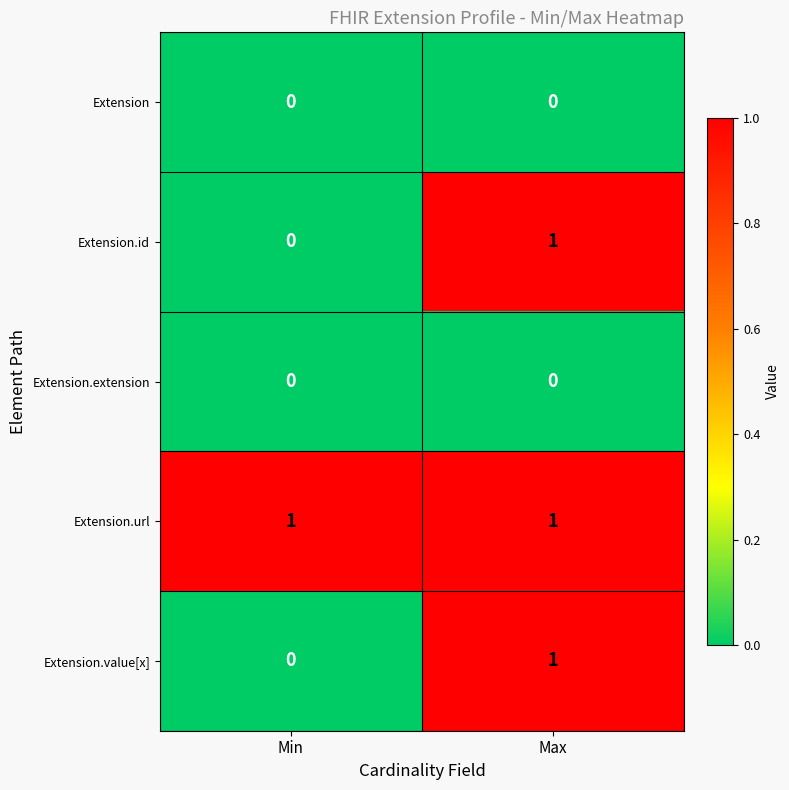

At which category is the sum across all series the highest?

Max